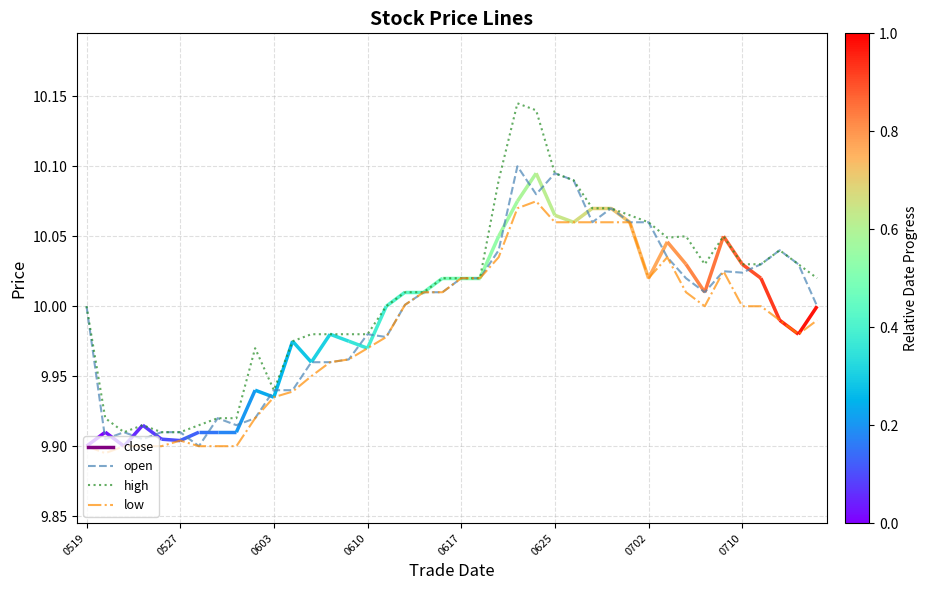

Which series has the largest range (max minus min)?

high